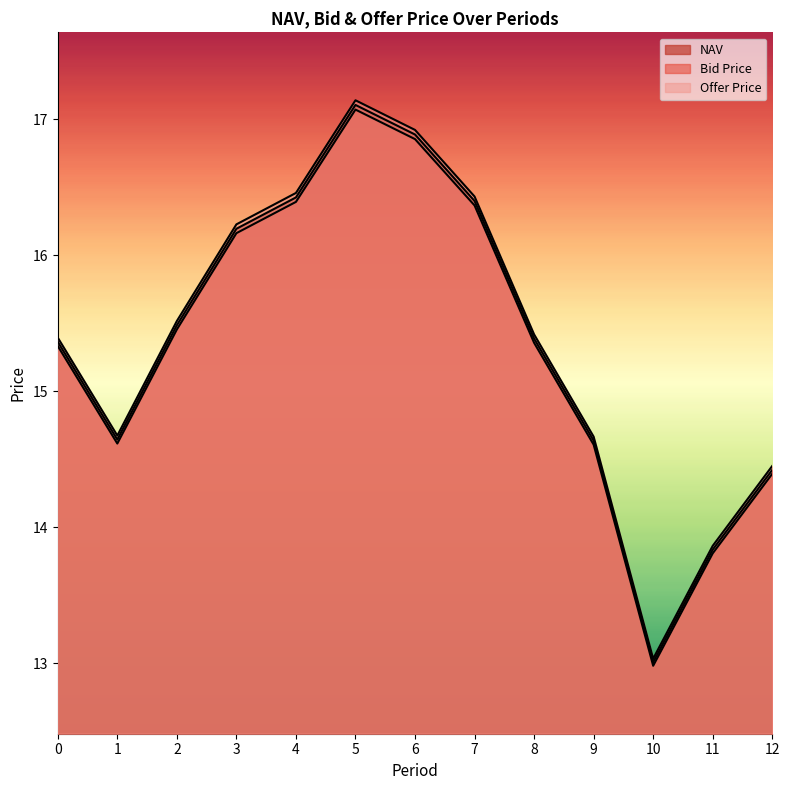

What is the greatest value displayed?

17.1